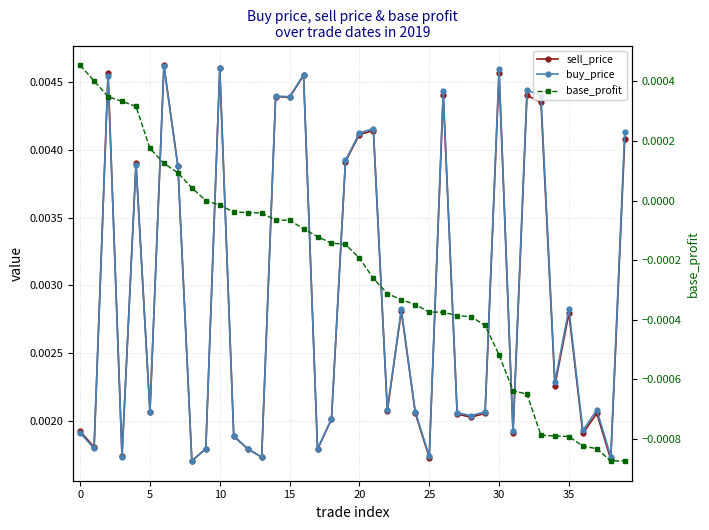

Which category has the lowest value across all series?

38